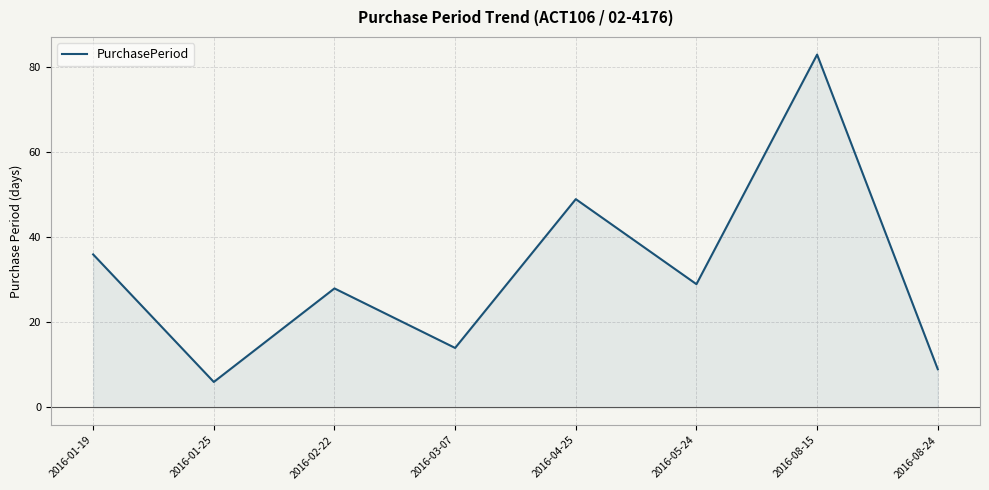

List the labels in order of value, largest first.

2016-08-15, 2016-04-25, 2016-01-19, 2016-05-24, 2016-02-22, 2016-03-07, 2016-08-24, 2016-01-25